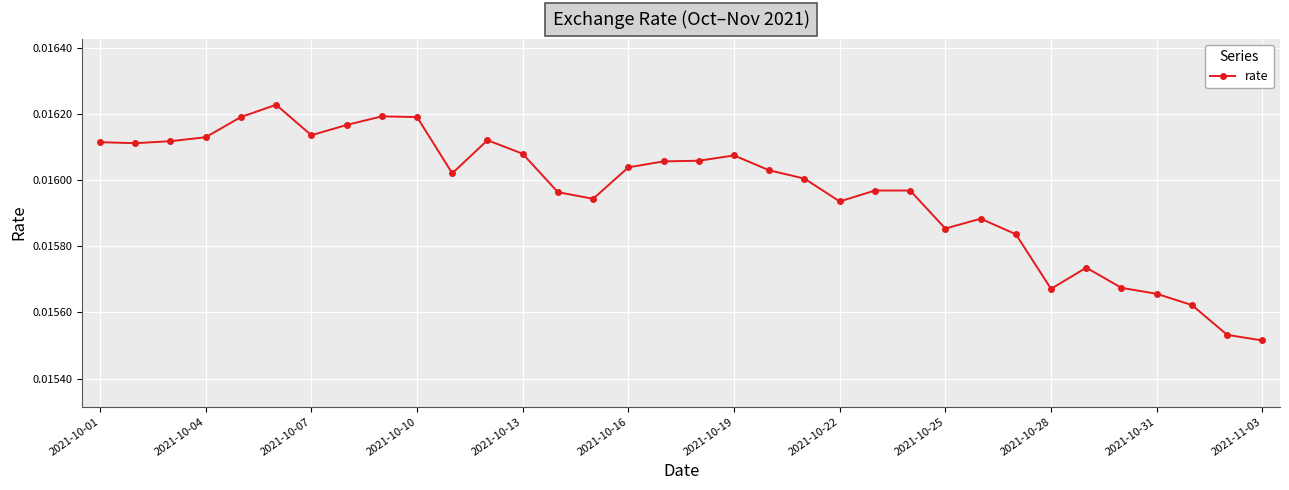

Is this an area chart (filled region under the line)?

No